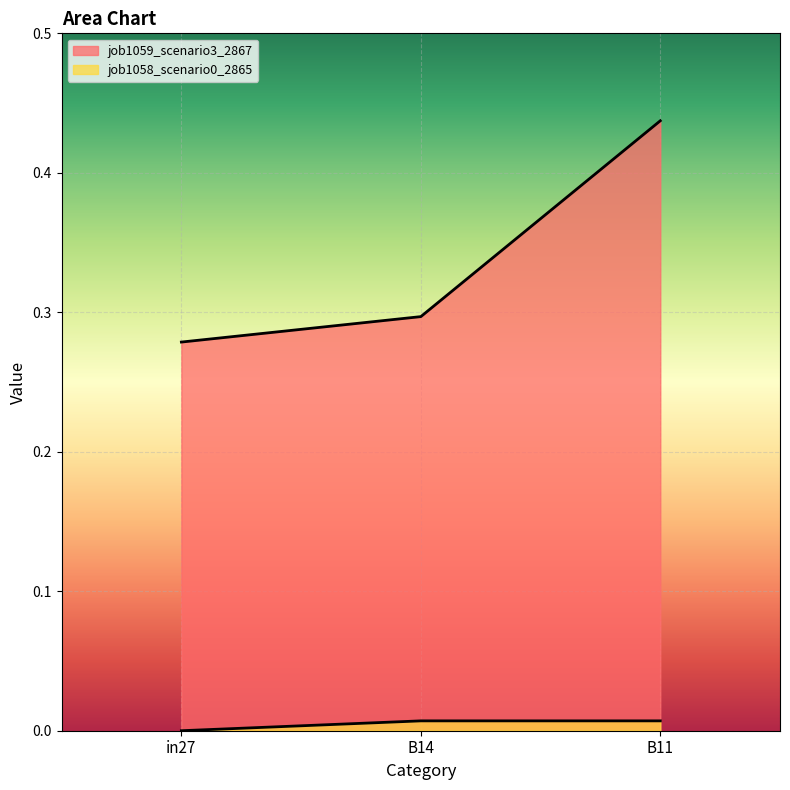

Which category has the highest value in the job1058_scenario0_2865 series?

B14